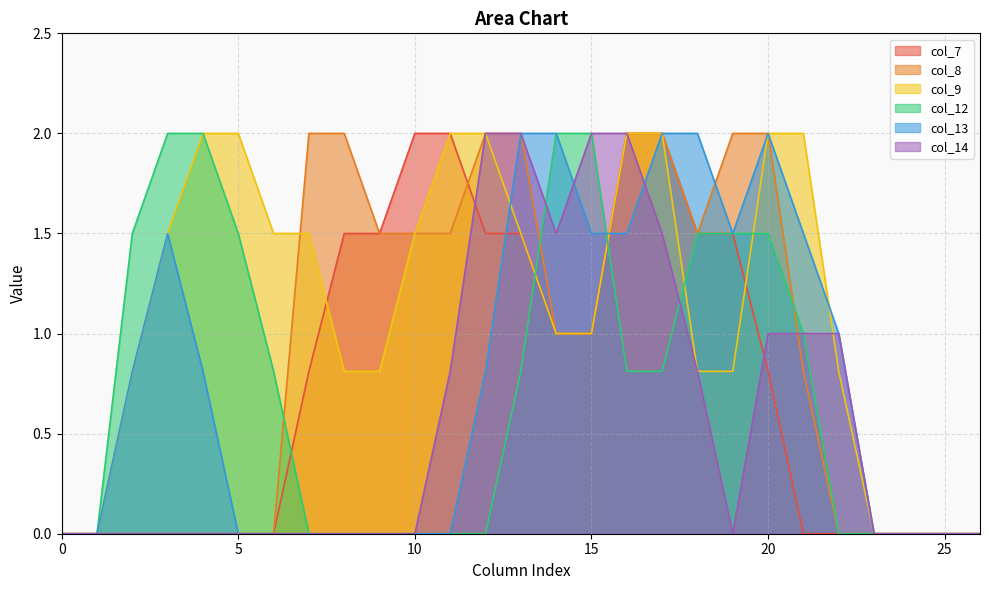

Between 3 and 0, which is larger?

3